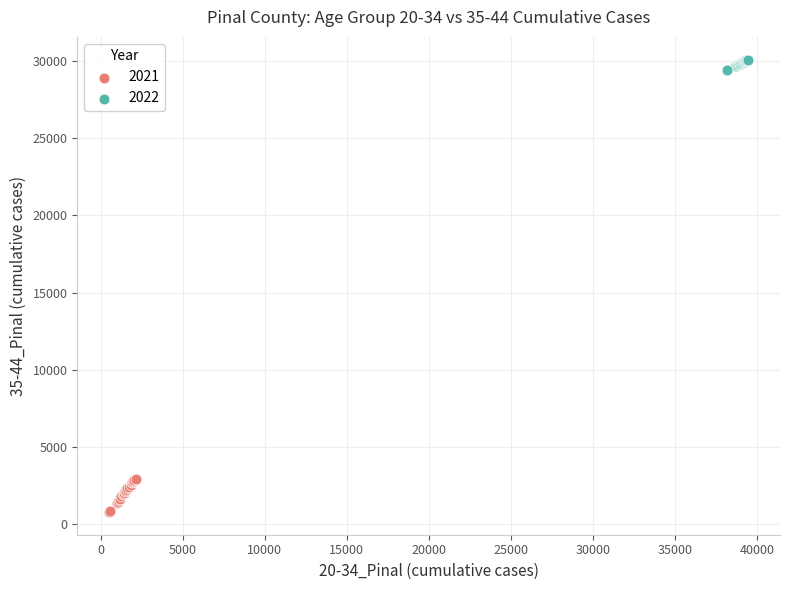

Which series contains the highest Y value?

2022